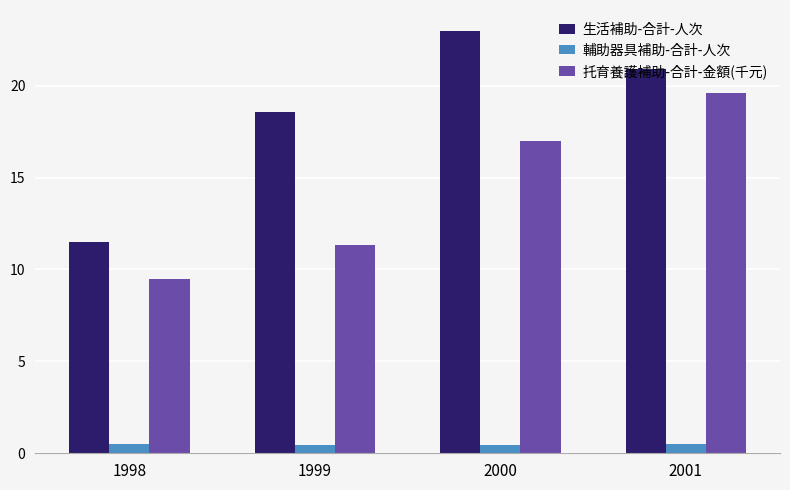

What is the difference between the second highest and second lowest values in the 托育養護補助-合計-金額(千元) series?

5.6